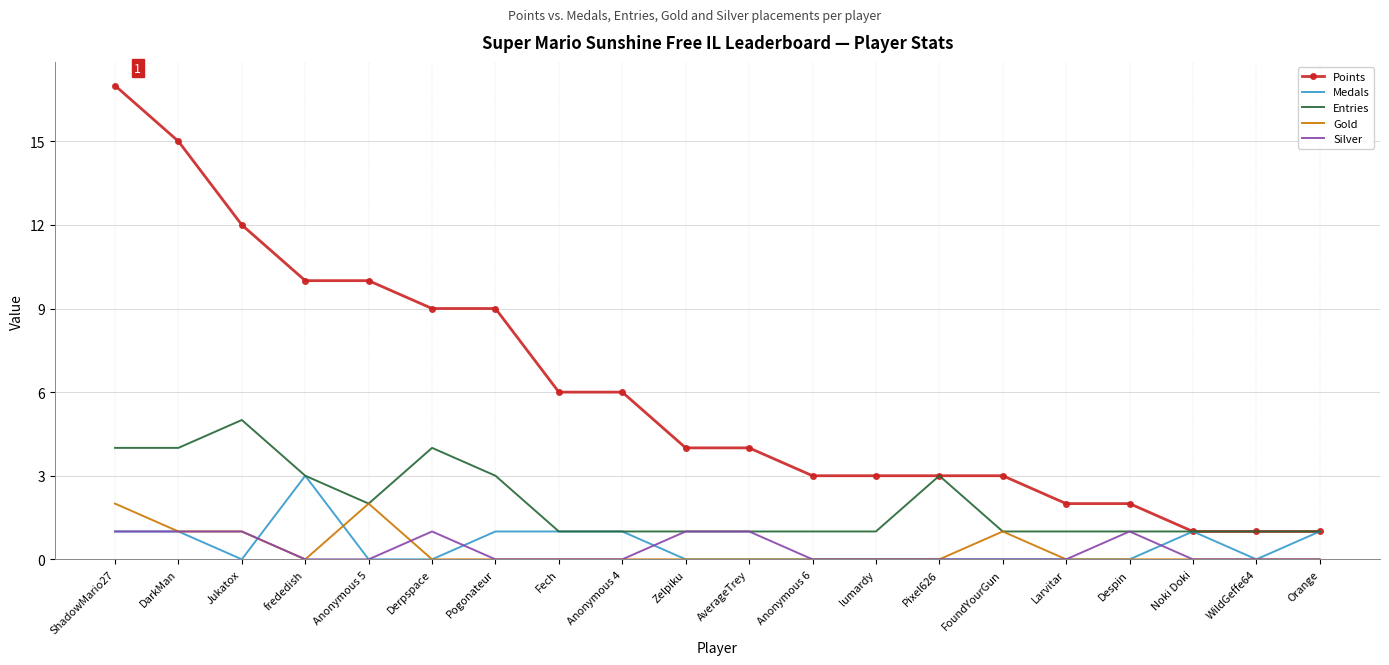

Is the value of Points at lumardy greater than the value of Silver at Anonymous 4?

Yes